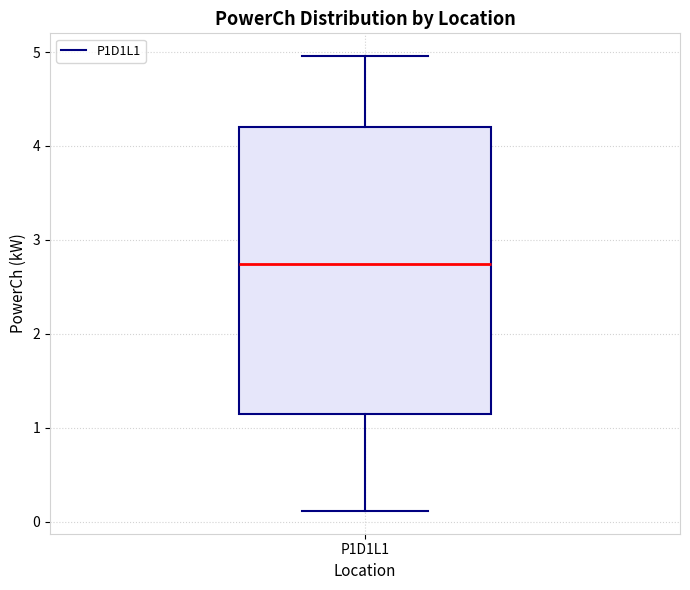

Transcribe this box plot: give where the median line is, the range the box spans, and where the two whiskers end, as read against the y-axis. The values are not printed on the chart, so give them approximately, as read against the axis.

median 2.7, box 1.1 to 4.2, whiskers 0.1 to 5.0